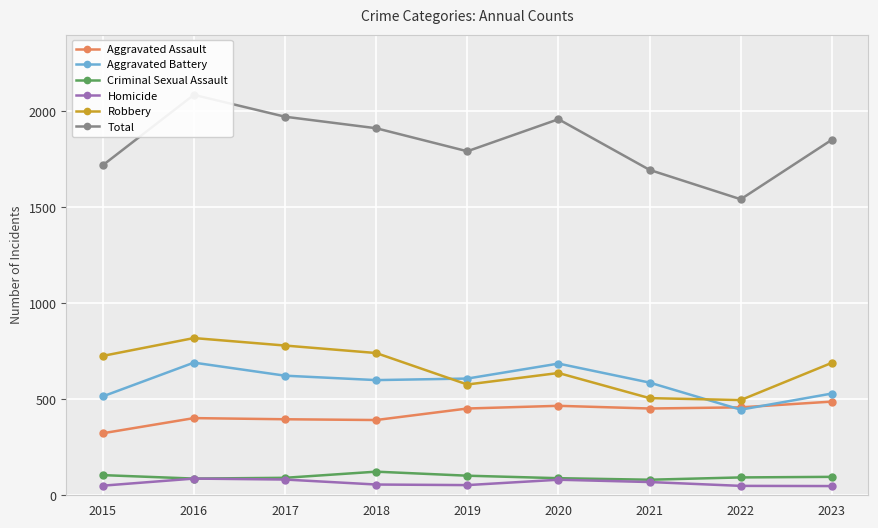

At which label does Aggravated Battery first exceed 600?

2016